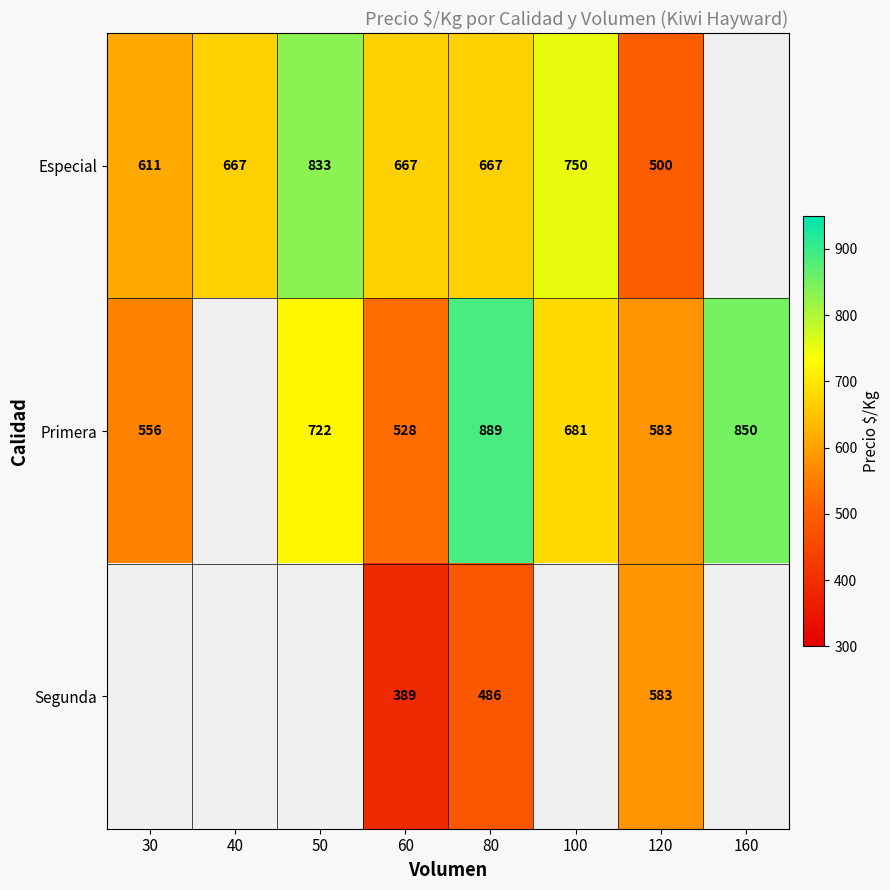

Rank the series at 60 from highest to lowest value.

Especial, Primera, Segunda